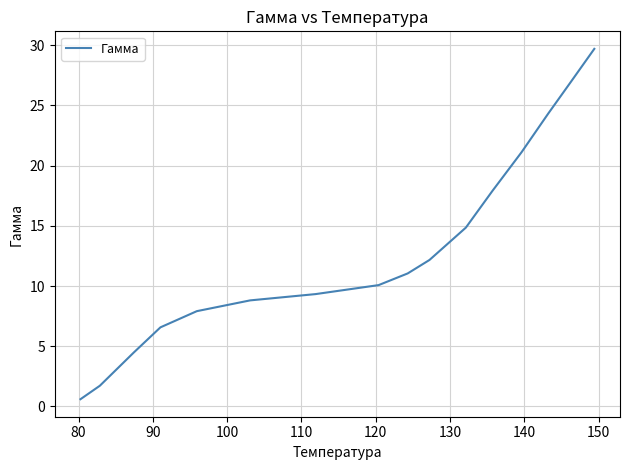

What is the difference between the maximum and minimum values?

29.1